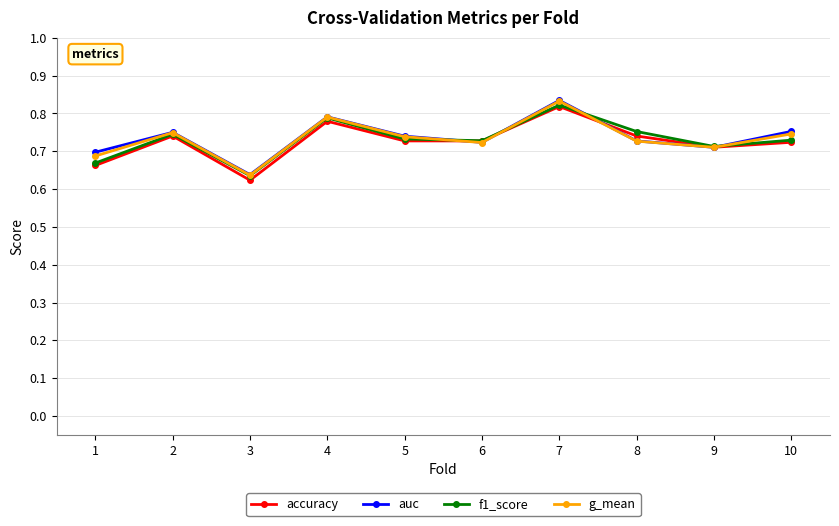

Is the value of accuracy at 4 greater than the value of g_mean at 10?

Yes